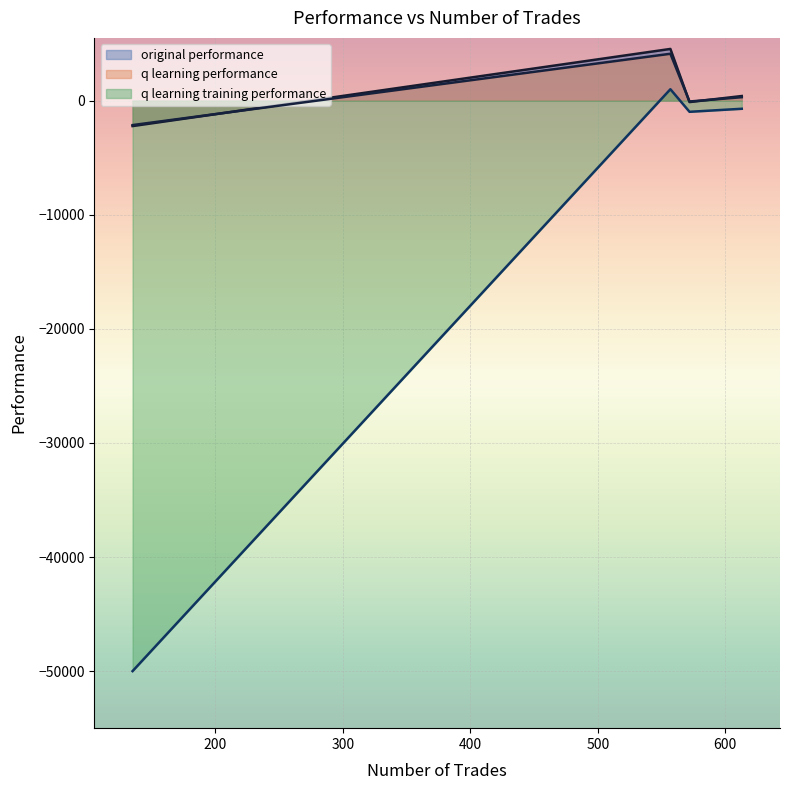

True or false: original performance and q learning training performance cross at least once.

False